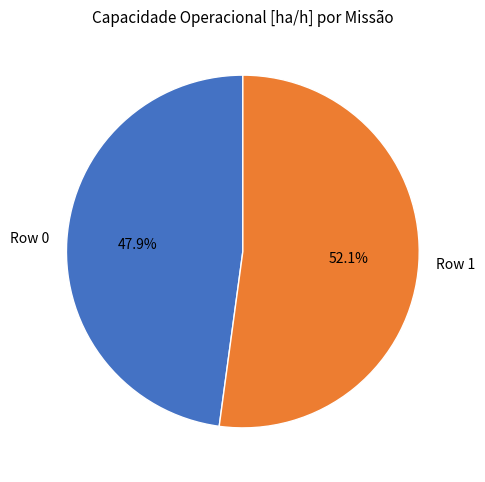

What is the majority slice?

Row 1